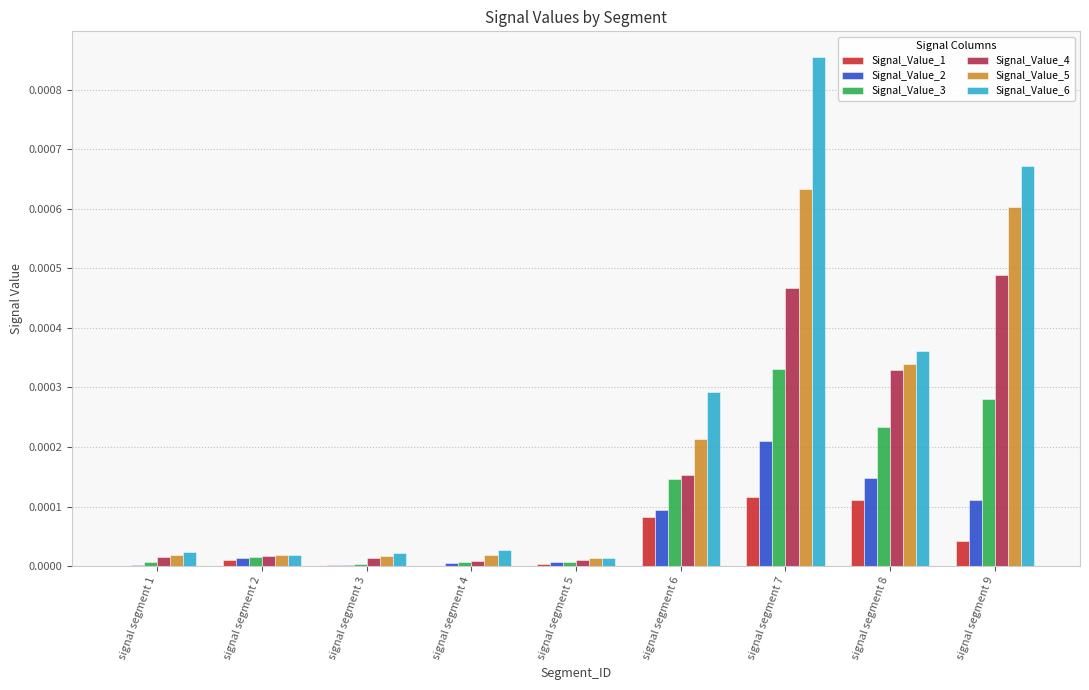

The value of Signal_Value_6 at signal segment 8 is 0.0. True or false?

True